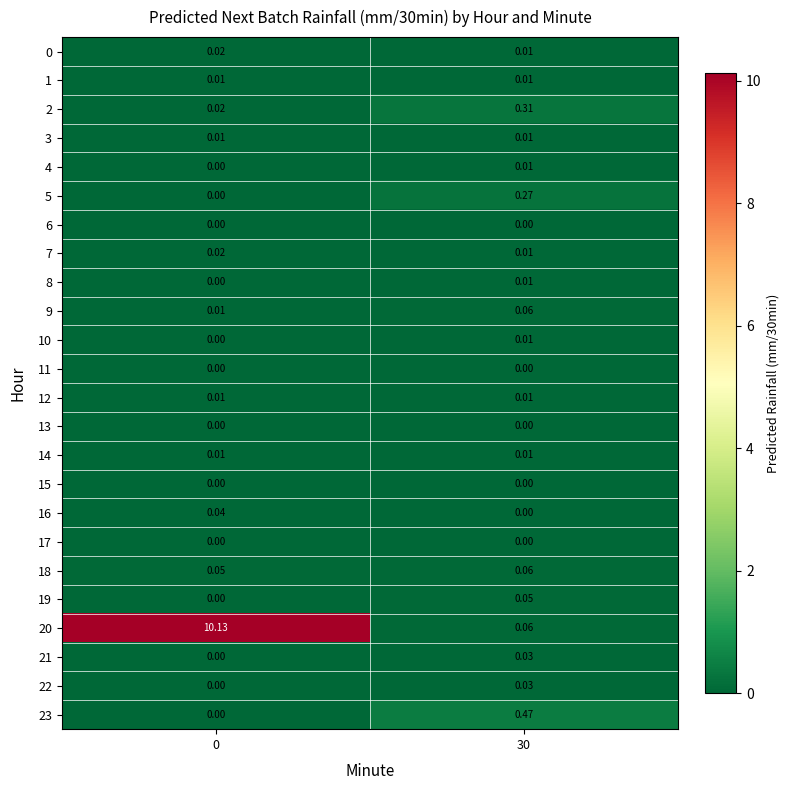

Between 0 and 30, which series saw the biggest shift?

20